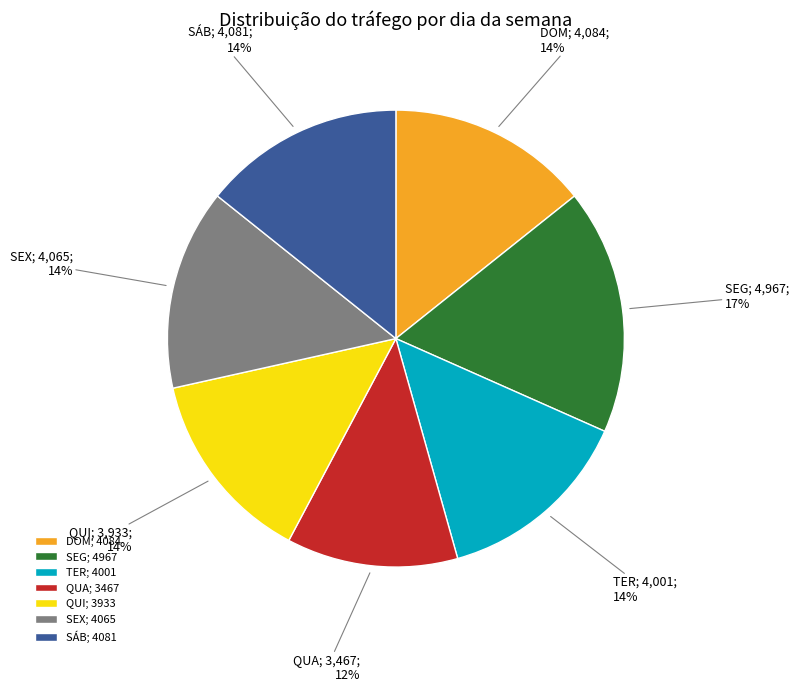

Does QUI; 3933 account for over 50% of the chart?

No